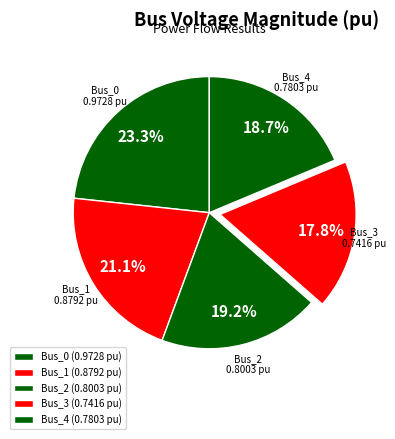

To the nearest percent, what percentage of the pie is Bus_1?

21%